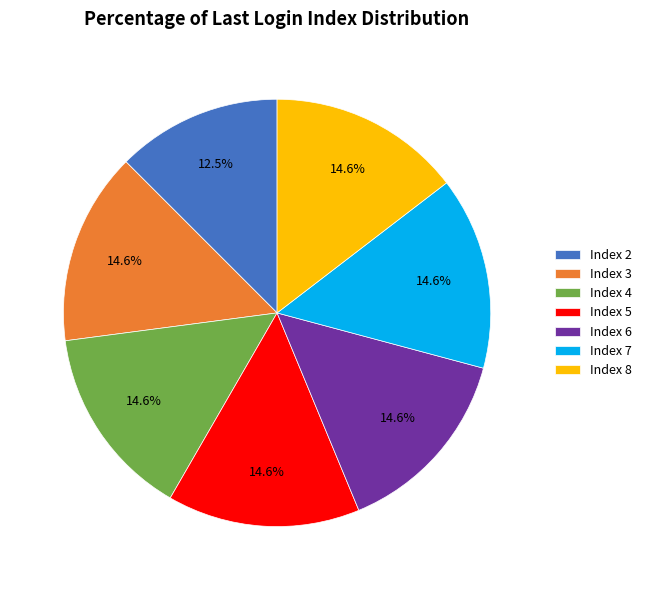

What portion of the pie excludes Index 8?

85.4%